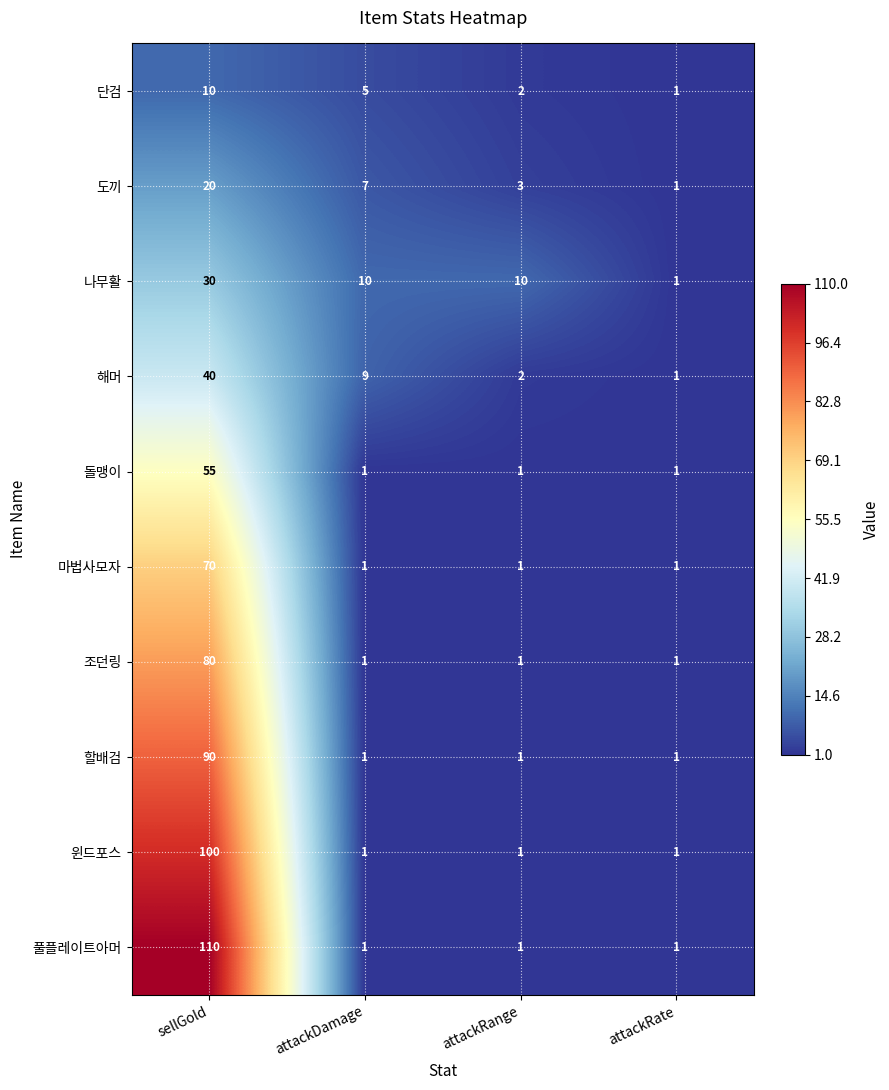

What is the sum of all 풀플레이트아머 values?

113